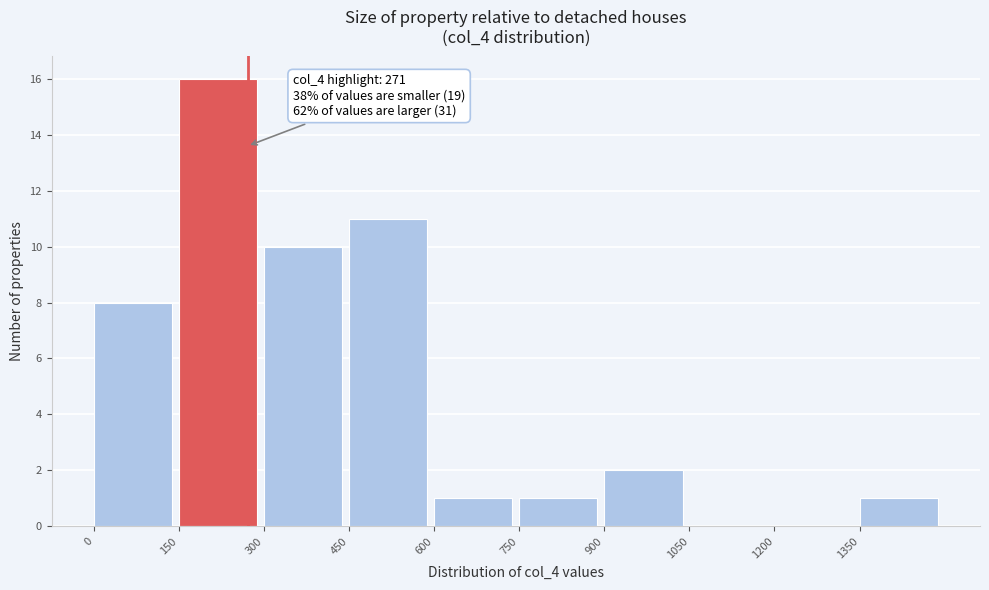

Over which range of the x-axis is the bar tallest?

150 to 300